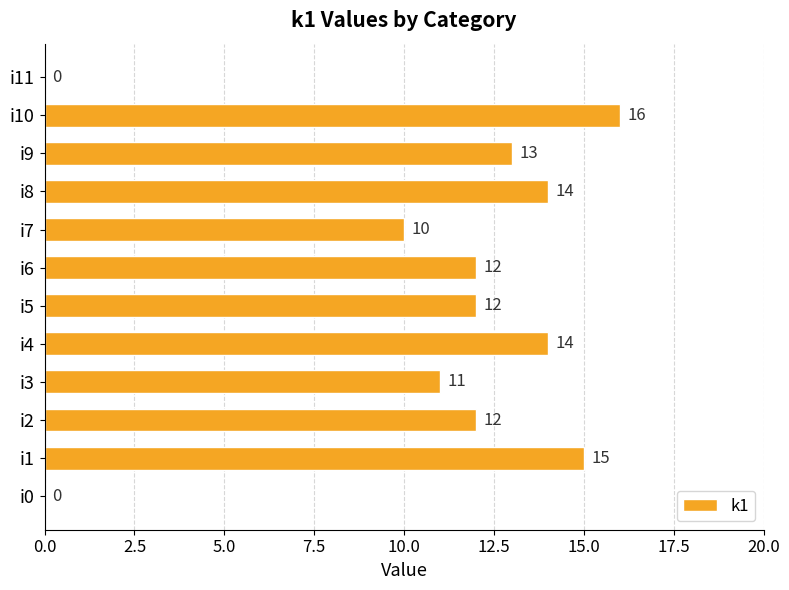

Between i4 and i5, which is larger?

i4